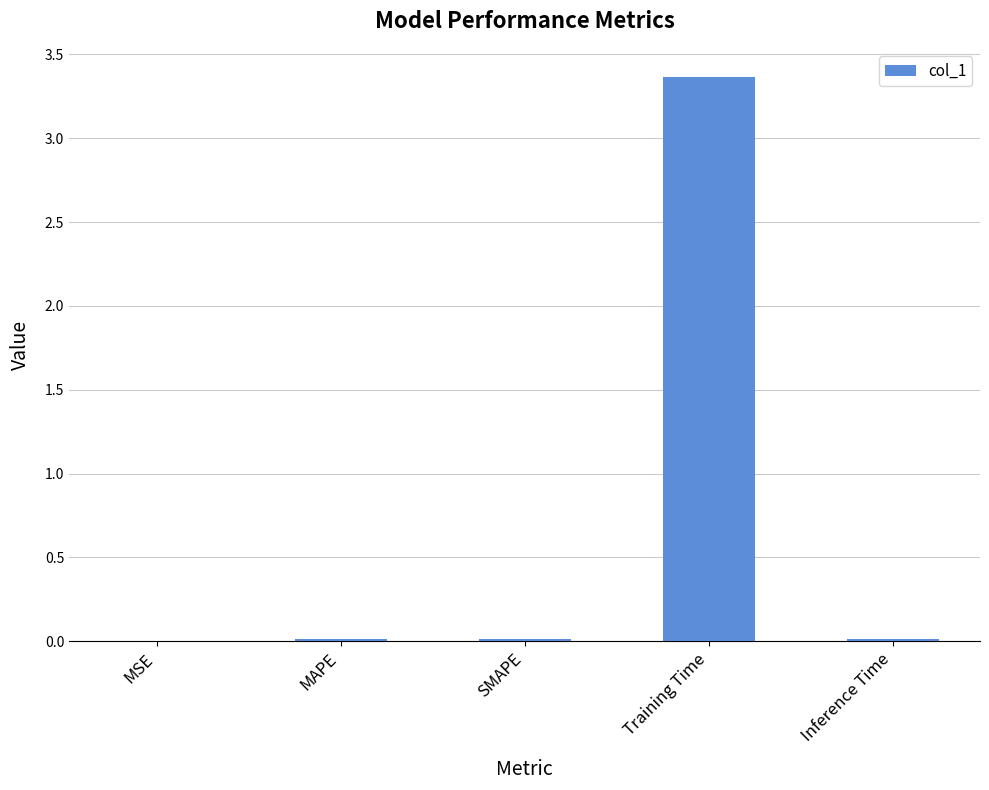

Is it true that the value at Training Time is 1.1?

False